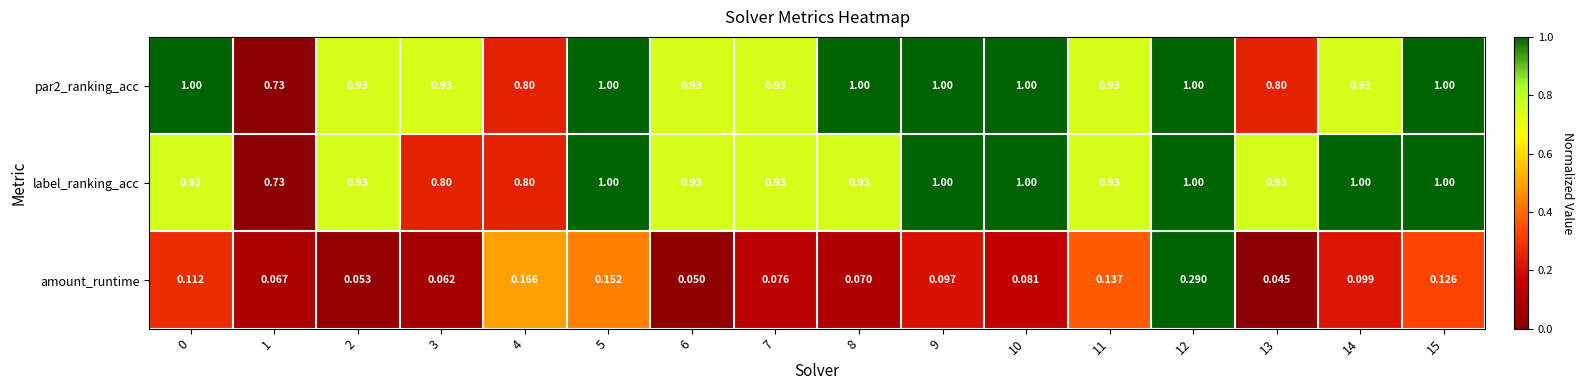

Between 9 and 14, which series saw the biggest shift?

par2_ranking_acc